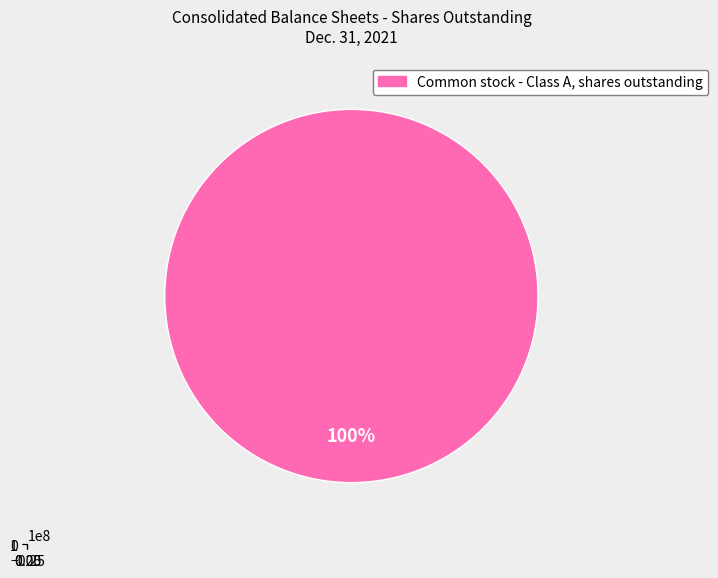

What is the largest slice in the pie chart?

Common stock - Class A, shares outstanding